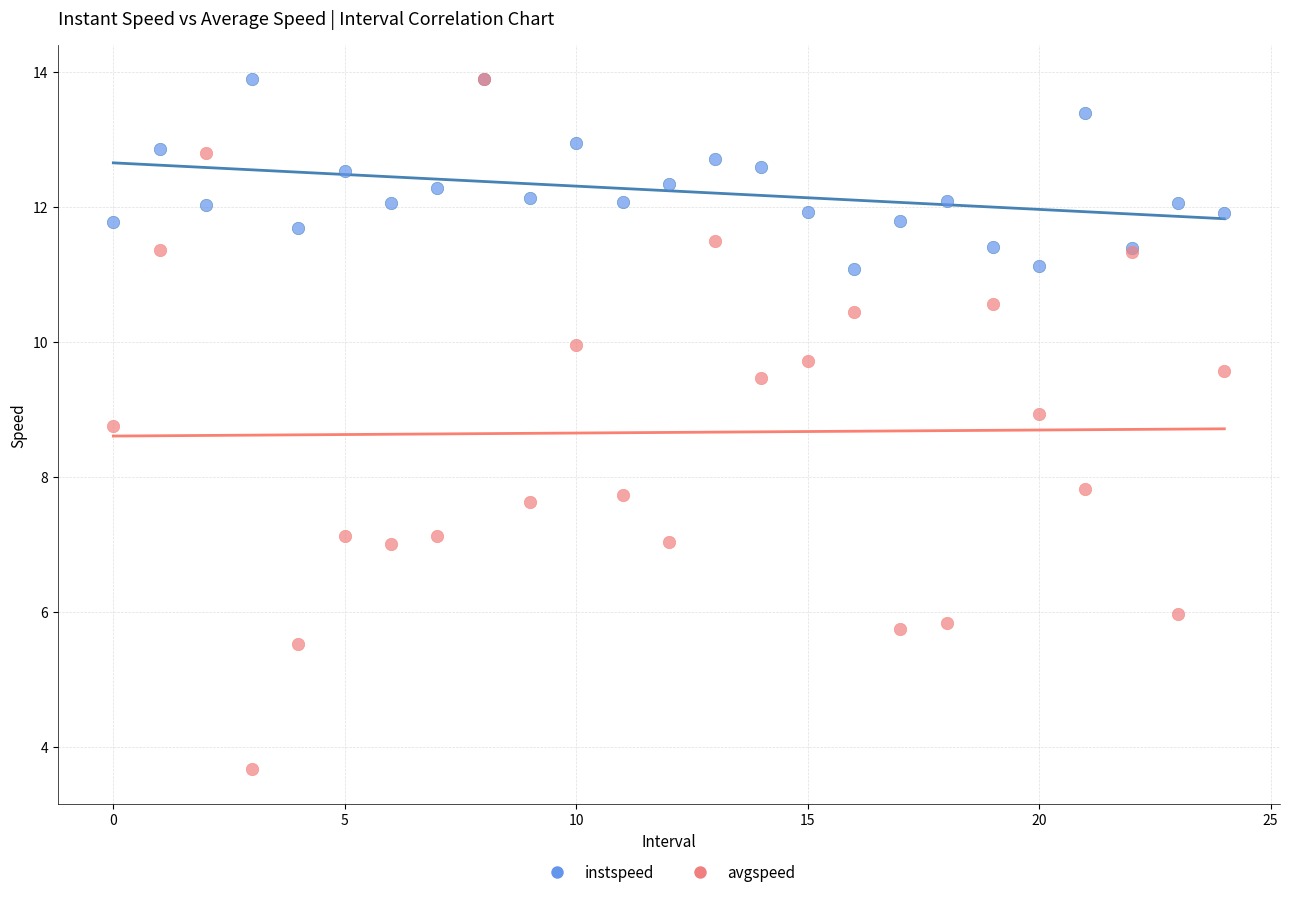

What are all the series names shown in the legend?

instspeed, avgspeed